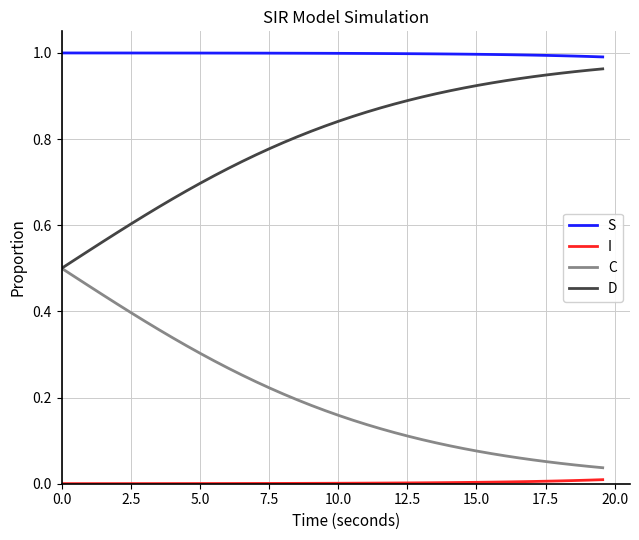

Which series has the largest total across all categories?

S